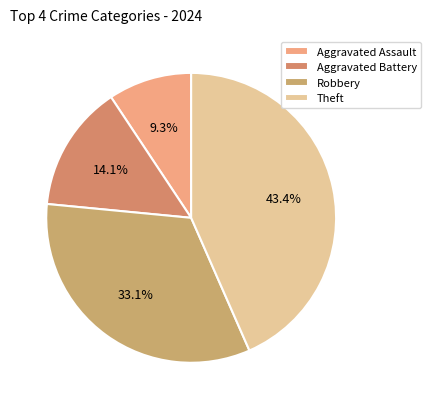

Which has a higher value, Aggravated Battery or Theft?

Theft